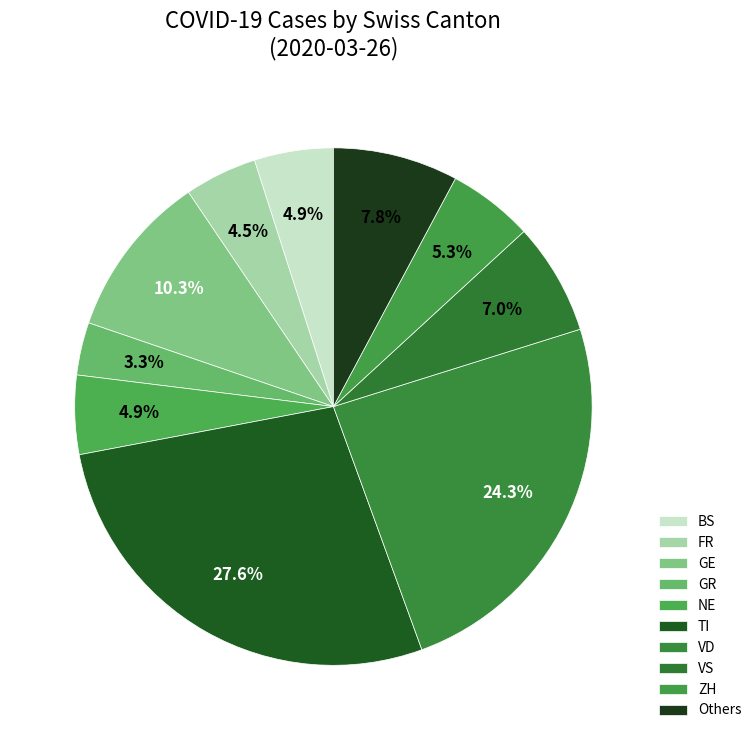

Count the number of slices in the pie.

10